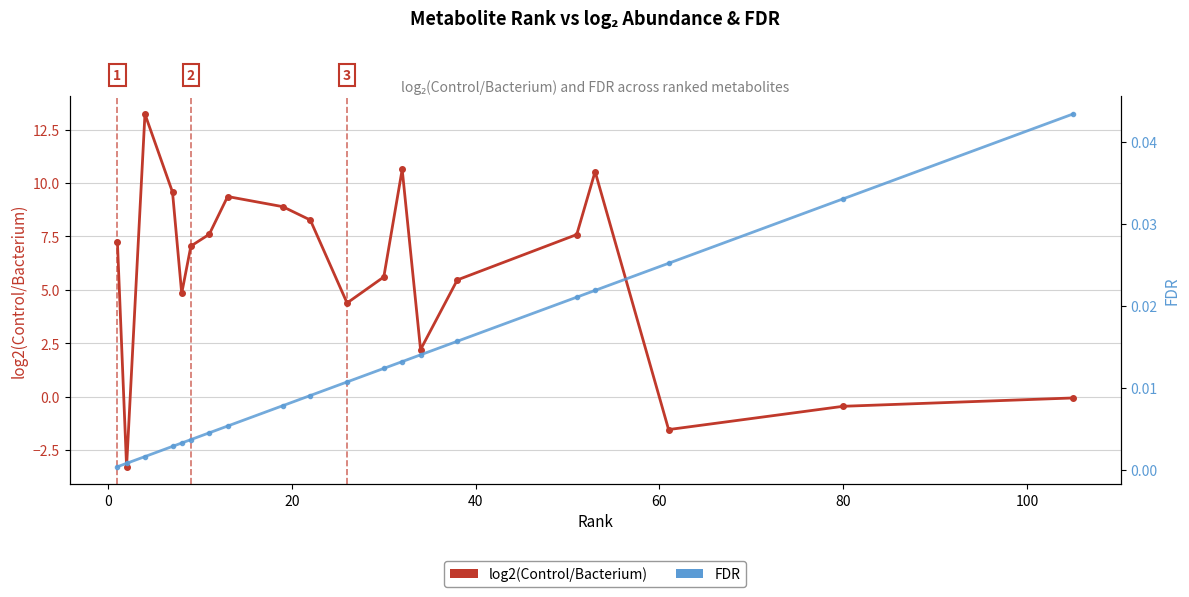

What is the maximum value for log2(Control/Bacterium)?

13.2